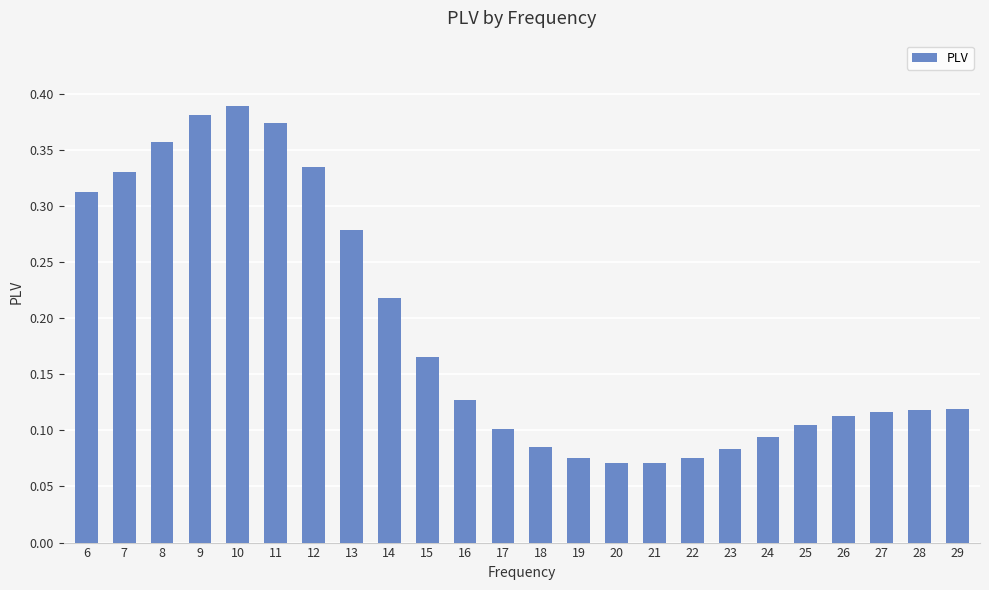

Which has a higher value, 7 or 29?

7